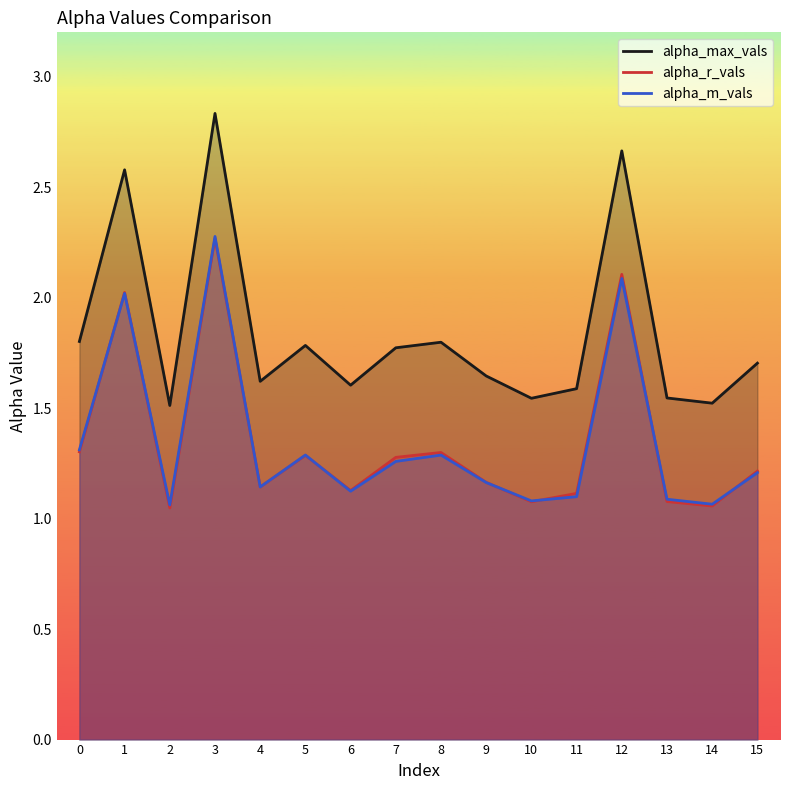

At how many categories does at least one series exceed 1?

16